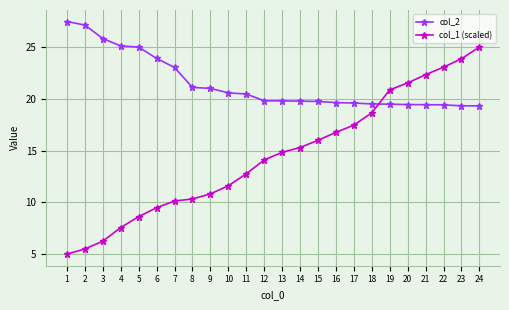

List the series in order of their peak value, highest first.

col_2, col_1 (scaled)